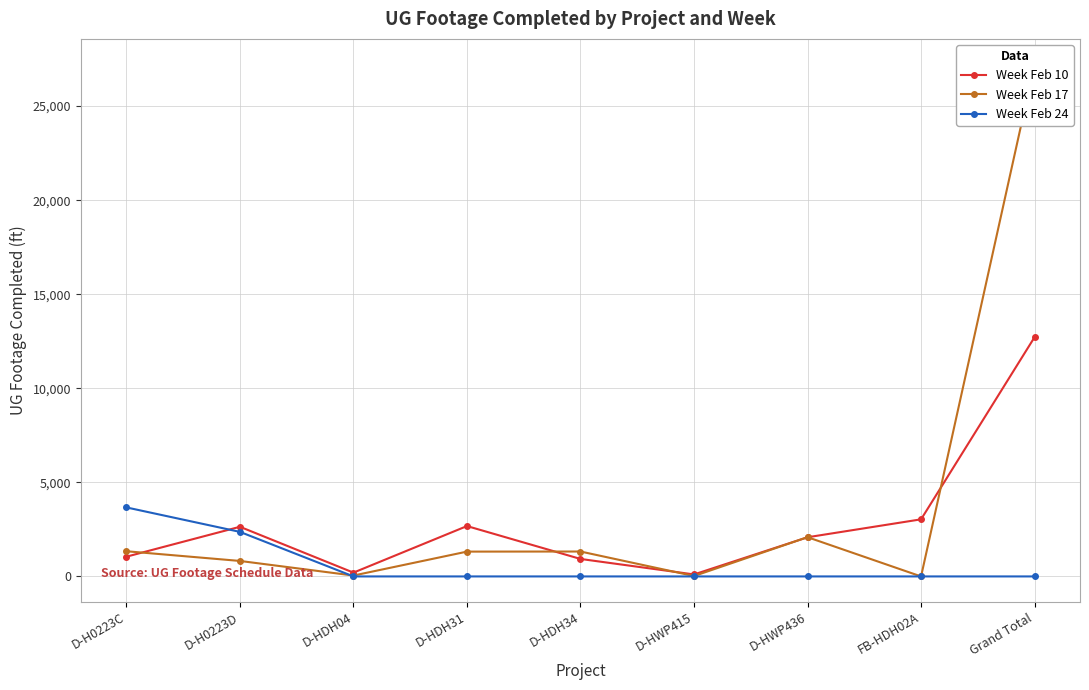

In Week Feb 17, how many points are higher than both neighbors (excluding endpoints)?

2